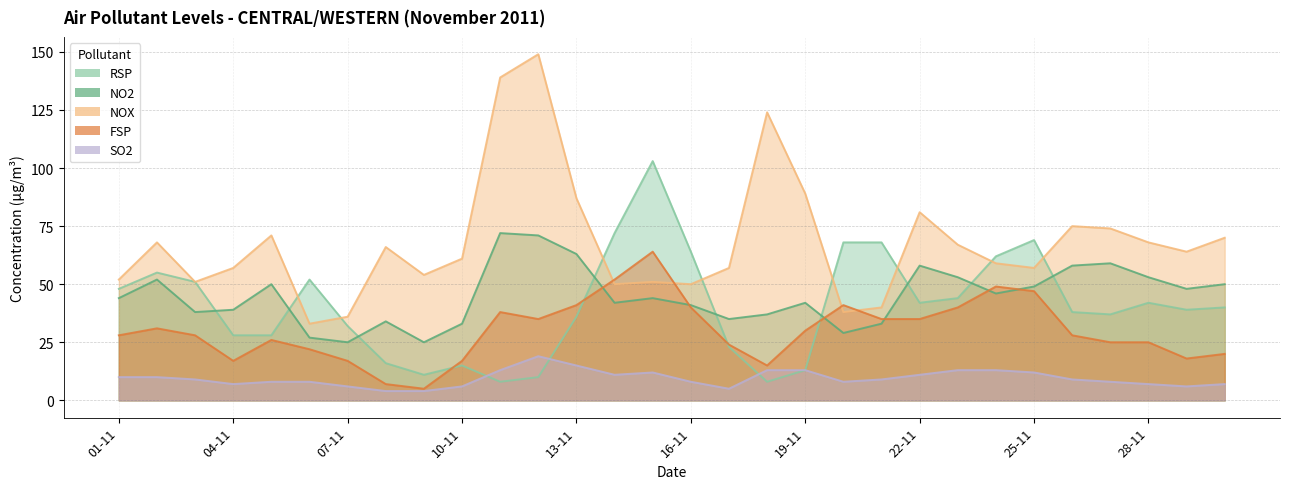

Is the value of RSP at 03-11 greater than the value of FSP at 17-11?

Yes